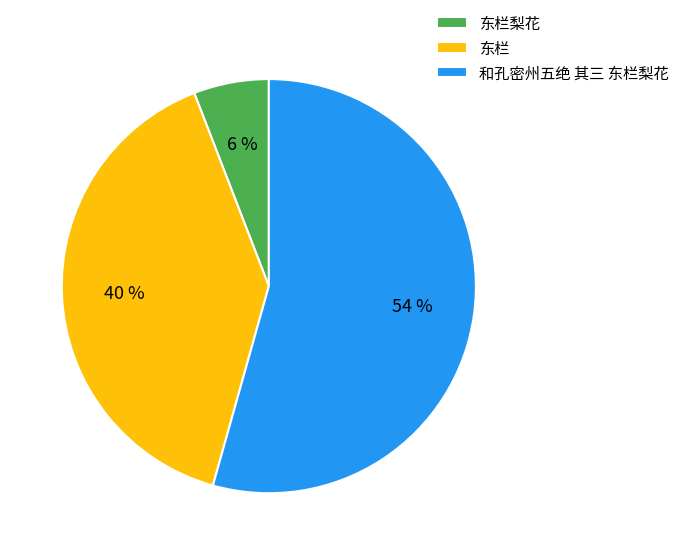

To the nearest percent, what is the combined percentage of 东栏梨花 and 和孔密州五绝 其三 东栏梨花?

60%